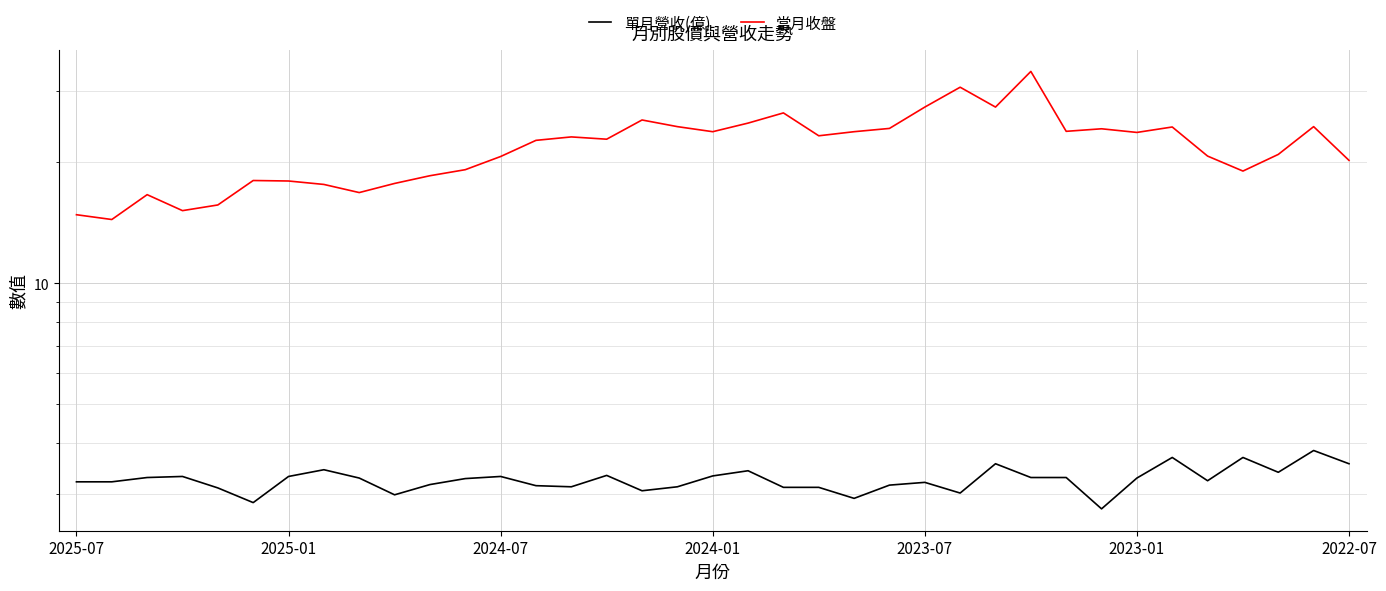

The 當月收盤 series shows 41.4 at 25. True or false?

False